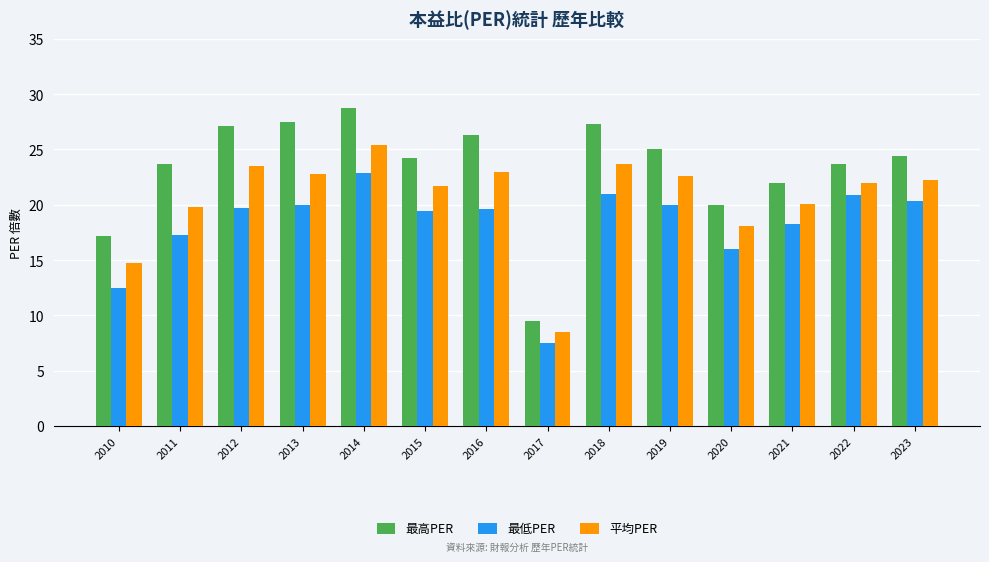

At how many categories does at least one series exceed 24?

8